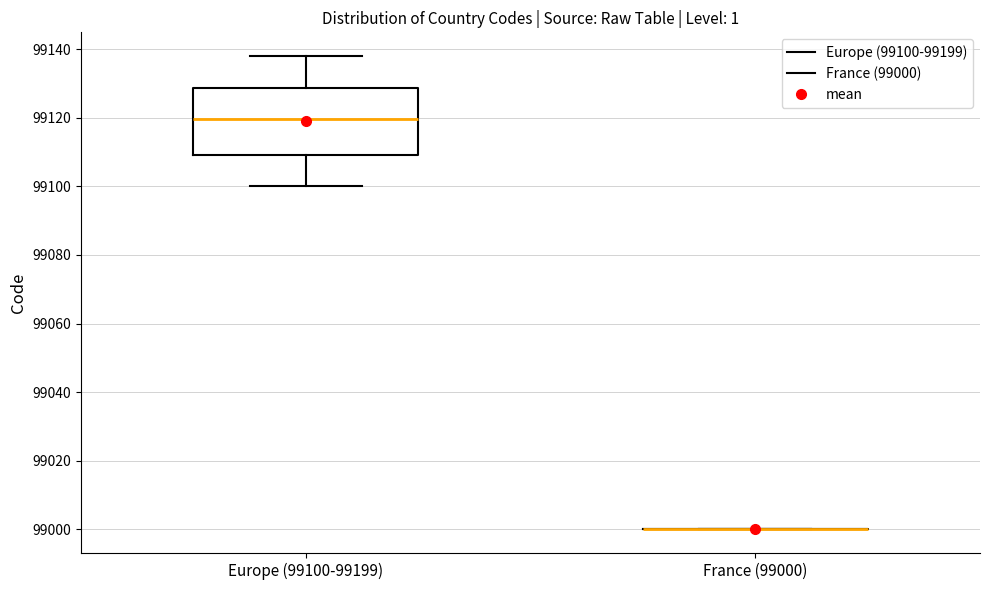

Comparing the boxes themselves (not the whiskers), which one is the tallest?

Europe (99100-99199)